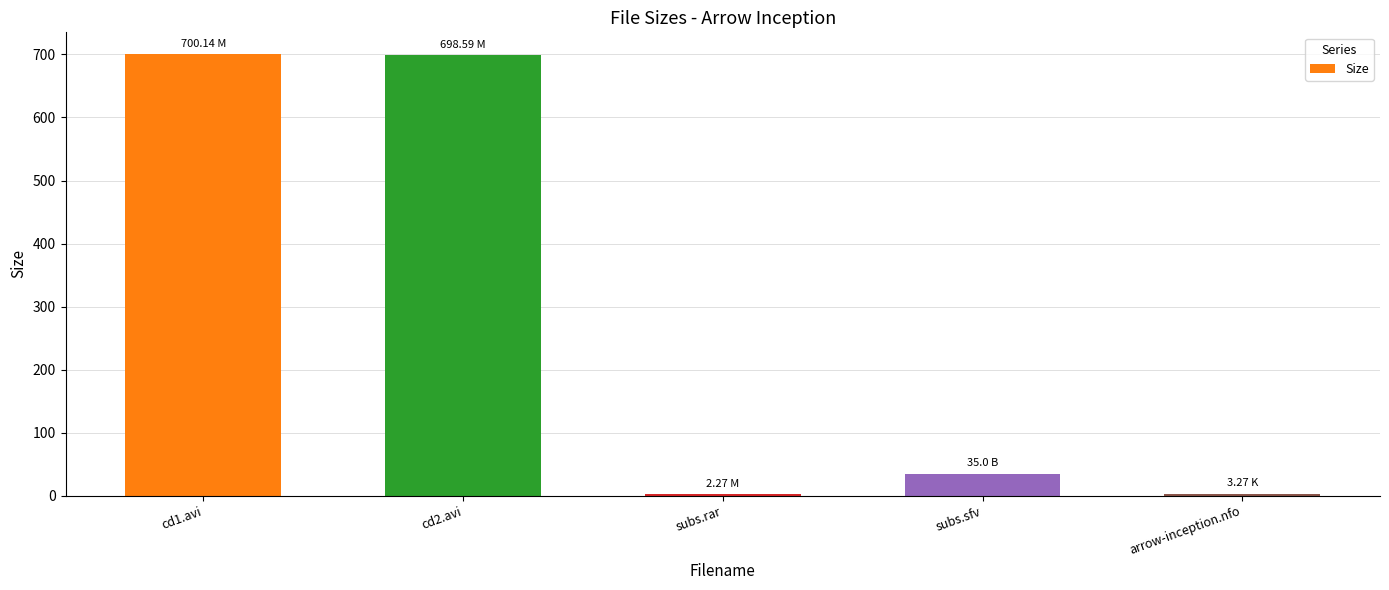

Which has a higher value, cd2.avi or subs.sfv?

cd2.avi